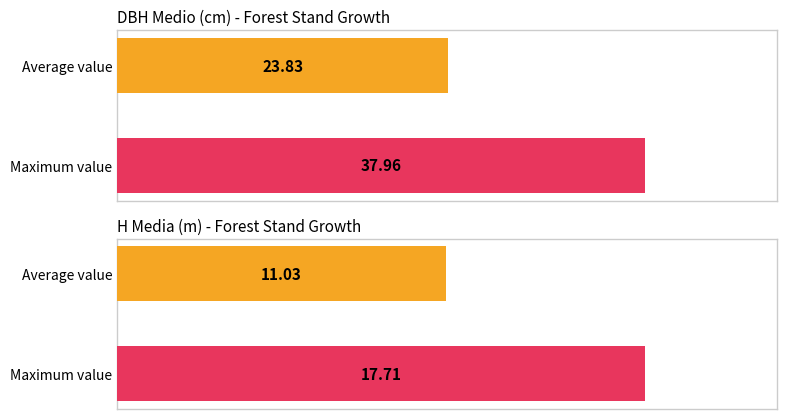

What is the maximum value for dbh_medio?

38.0